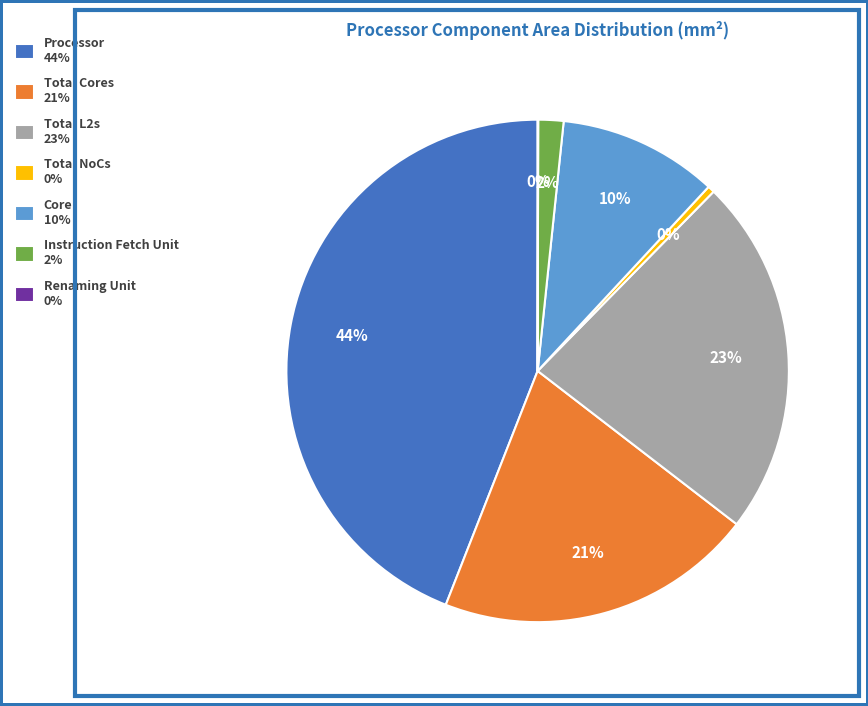

What percentage is the Core slice, to the nearest percent?

10%